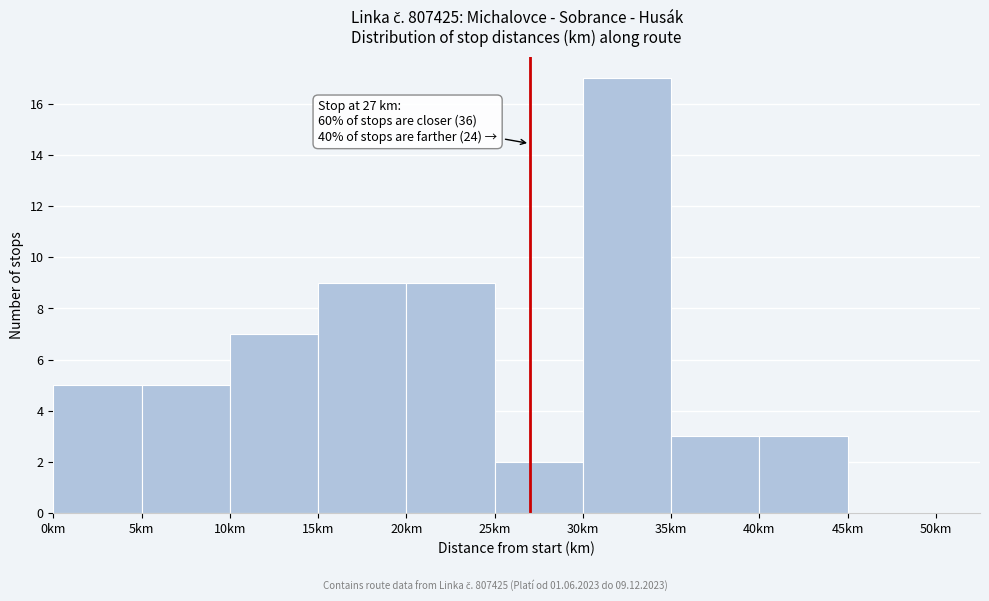

Over which range of the x-axis is the bar tallest?

30 to 35